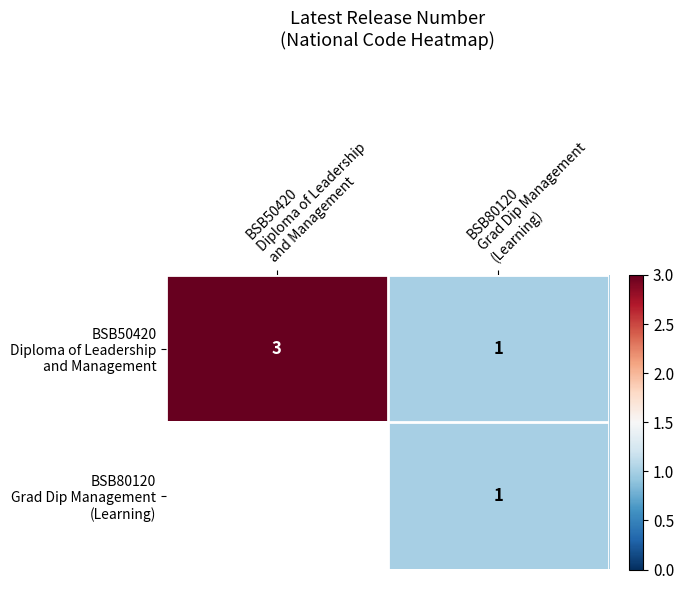

Which series has the largest range (max minus min)?

BSB50420 Diploma of Leadership and Management